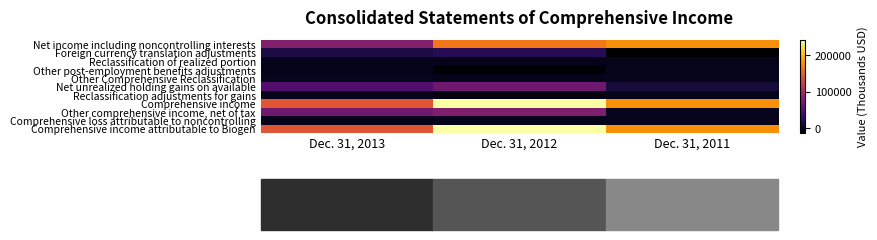

Reading left to right, transcribe all the data shown in this chart.

Net income including noncontrolling interests: Dec. 31, 2013=77811	Dec. 31, 2012=165546	Dec. 31, 2011=178813
Foreign currency translation adjustments: Dec. 31, 2013=16682	Dec. 31, 2012=23668	Dec. 31, 2011=-12494
Reclassification of realized portion: Dec. 31, 2013=-20	Dec. 31, 2012=70	Dec. 31, 2011=-1055
Other post-employment benefits adjustments: Dec. 31, 2013=-510	Dec. 31, 2012=-8531	Dec. 31, 2011=1286
Other Comprehensive Reclassification: Dec. 31, 2013=546	Dec. 31, 2012=253	Dec. 31, 2011=355
Net unrealized holding gains on available: Dec. 31, 2013=49459	Dec. 31, 2012=65448	Dec. 31, 2011=12663
Reclassification adjustments for gains: Dec. 31, 2013=192	Dec. 31, 2012=-5045	Dec. 31, 2011=104
Comprehensive income: Dec. 31, 2013=144160	Dec. 31, 2012=241409	Dec. 31, 2011=179672
Other comprehensive income, net of tax: Dec. 31, 2013=66349	Dec. 31, 2012=75863	Dec. 31, 2011=859
Comprehensive loss attributable to noncontrolling: Dec. 31, 2013=-185	Dec. 31, 2012=-90	Dec. 31, 2011=11
Comprehensive income attributable to Biogen: Dec. 31, 2013=143975	Dec. 31, 2012=241319	Dec. 31, 2011=179683